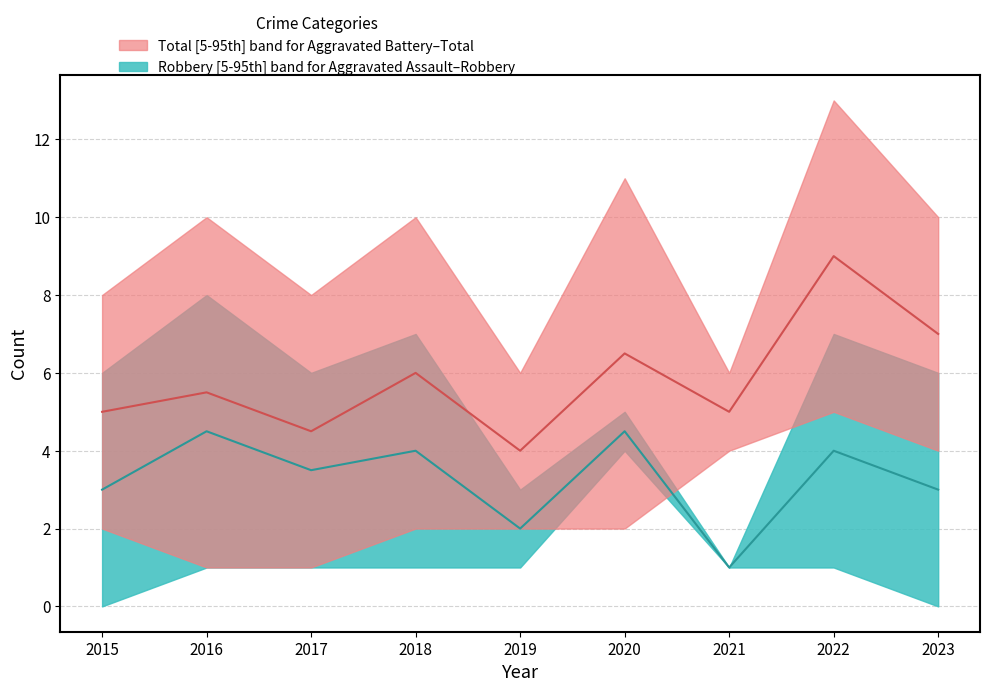

Which series has the largest total across all categories?

Total median line